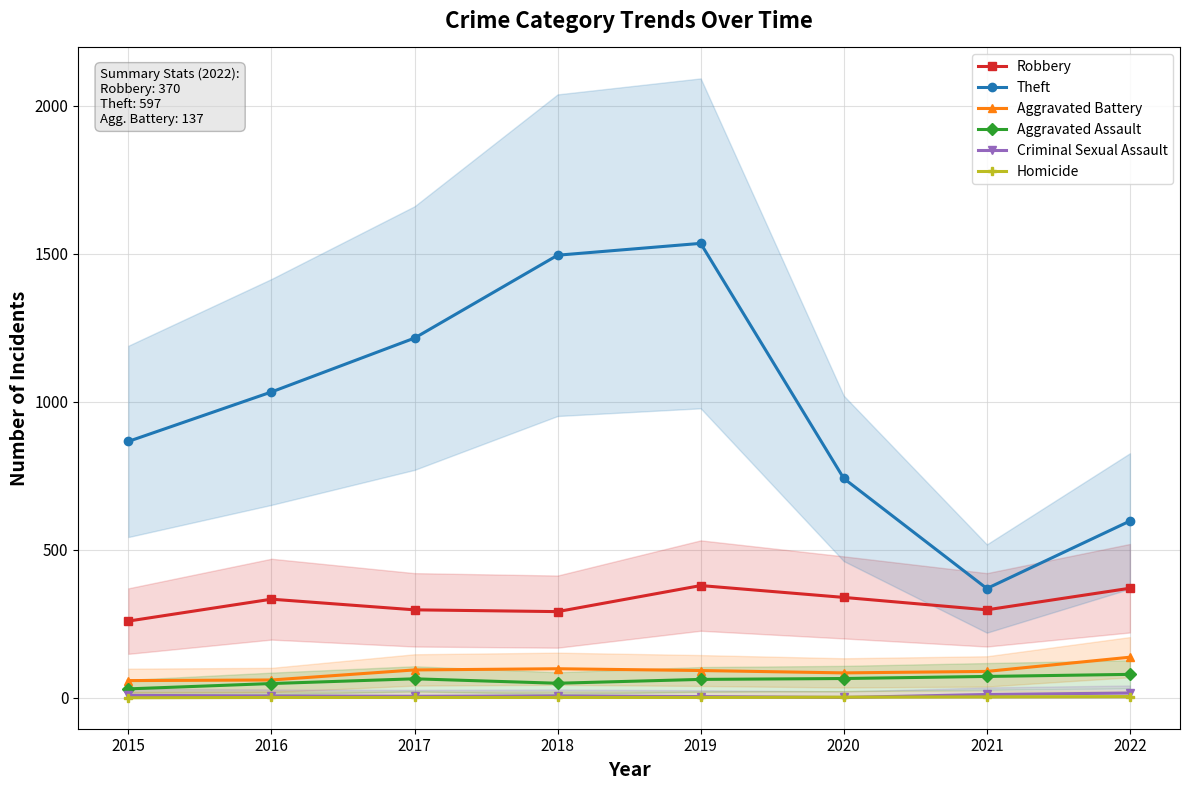

What is the spread (max minus min) of values at 2015?

866